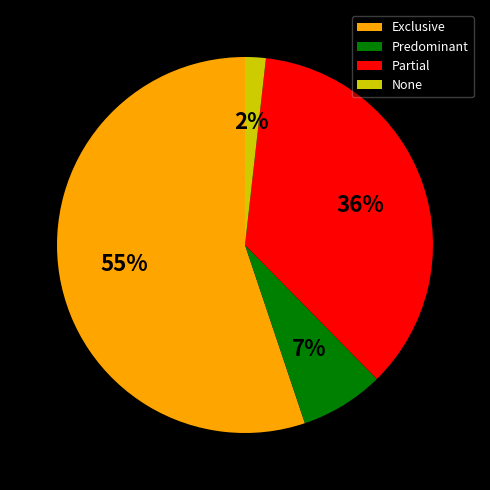

Is there any slice that represents more than half of the pie?

Yes